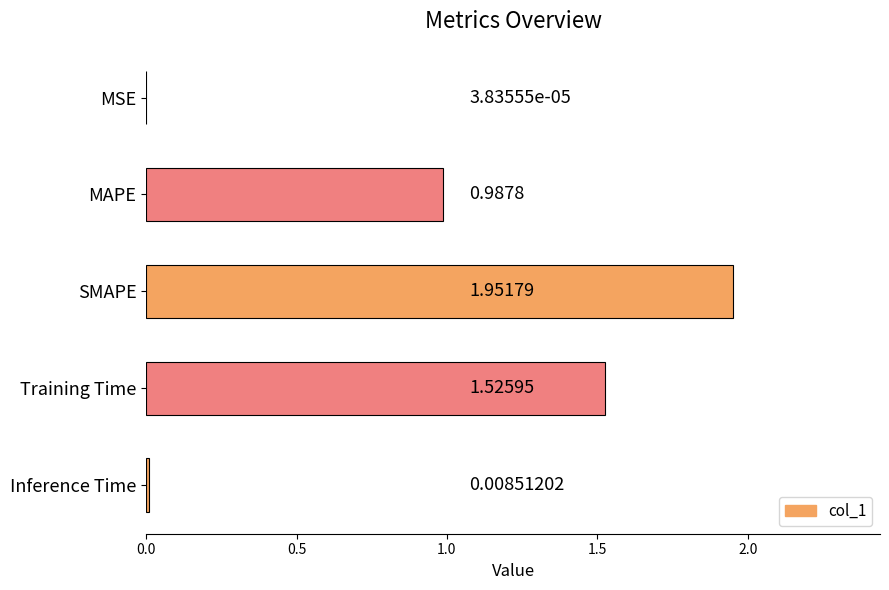

Which has a higher value, Training Time or MSE?

Training Time